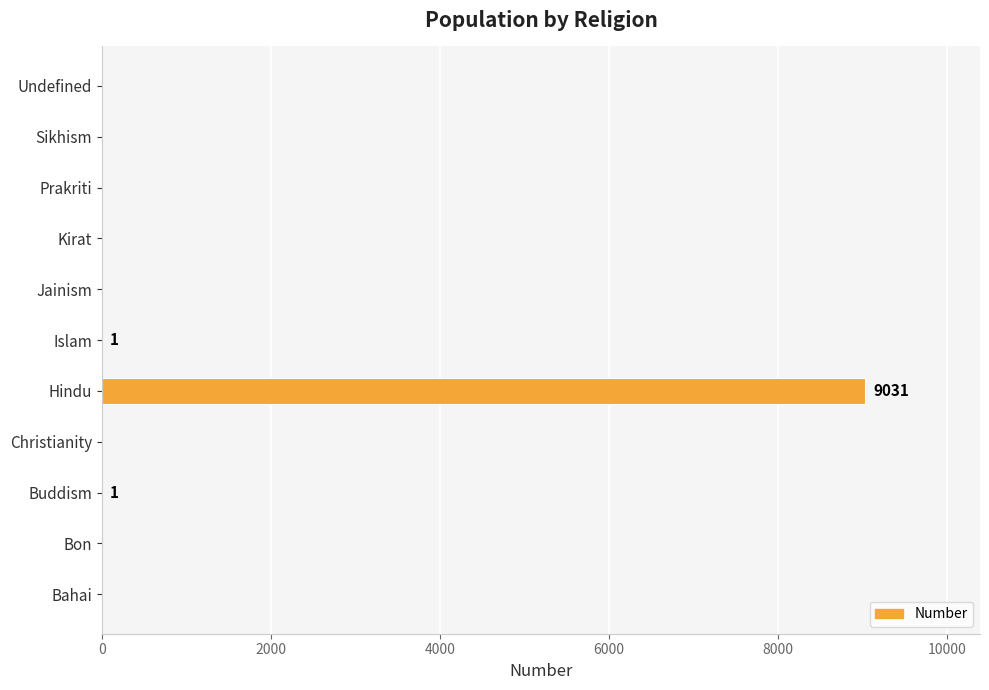

True or false: the data shows 0 at Kirat.

True